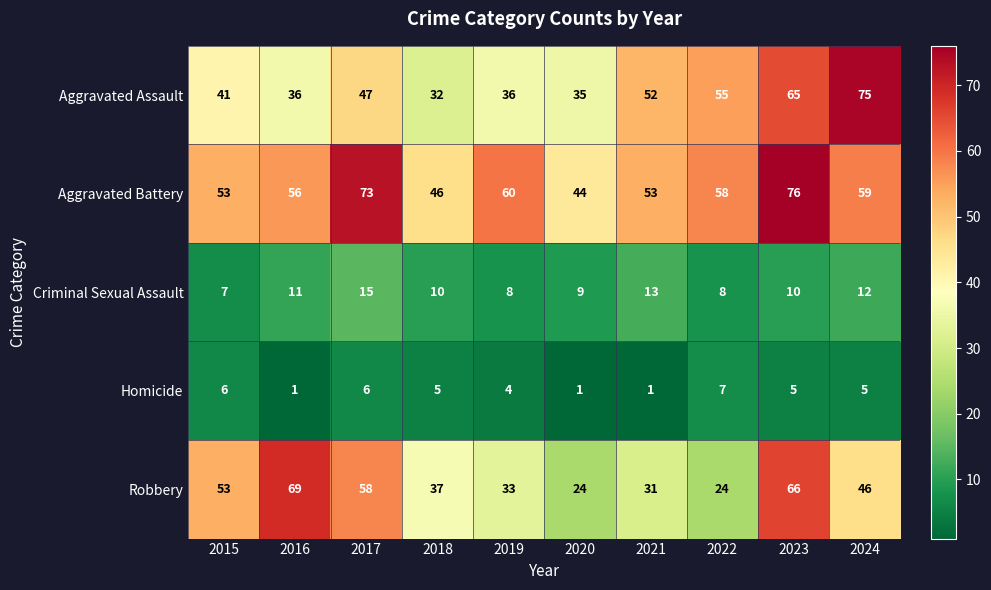

The value of Criminal Sexual Assault at 2019 is 3. True or false?

False